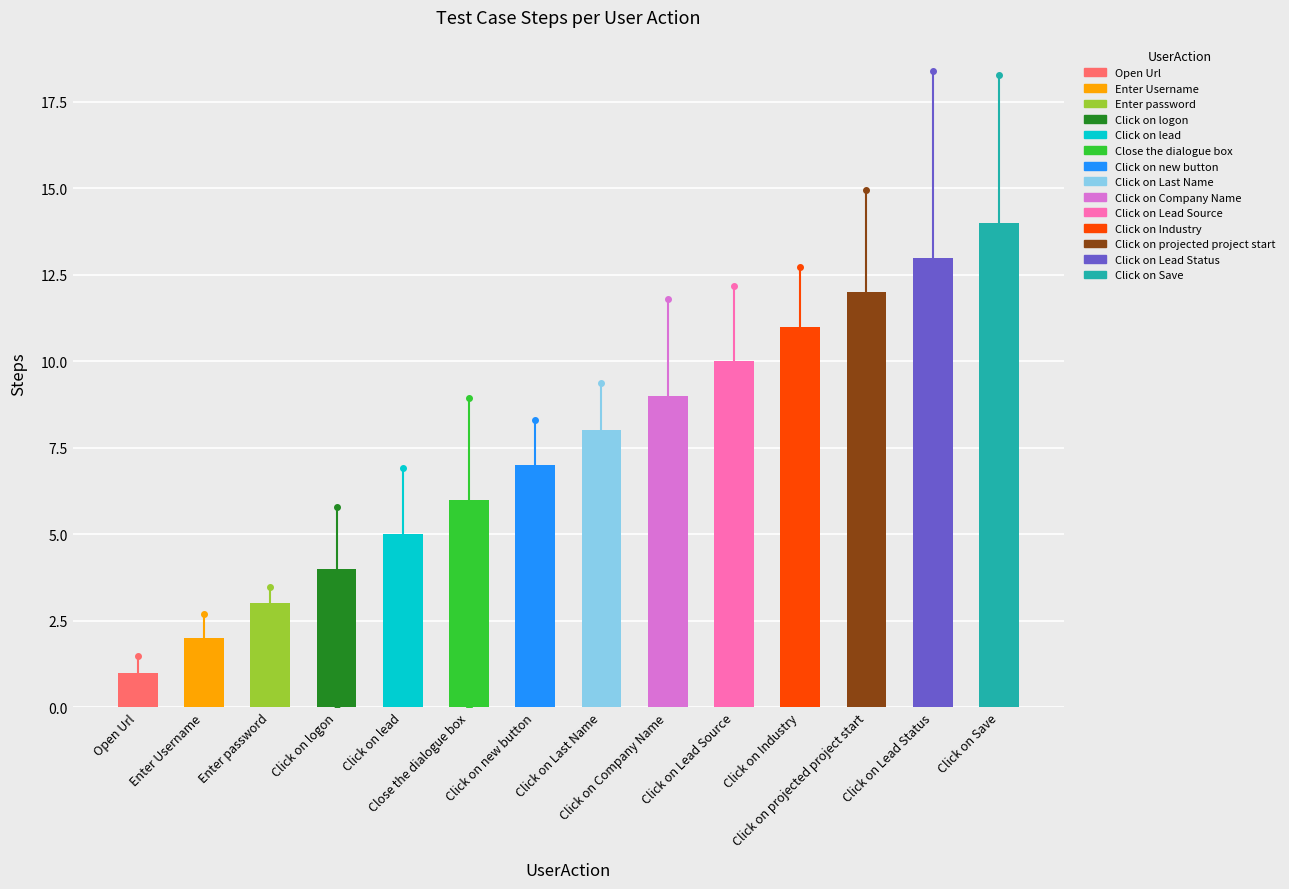

Reading left to right, list all the values displayed in this chart.

1	2	3	4	5	6	7	8	9	10	11	12	13	14